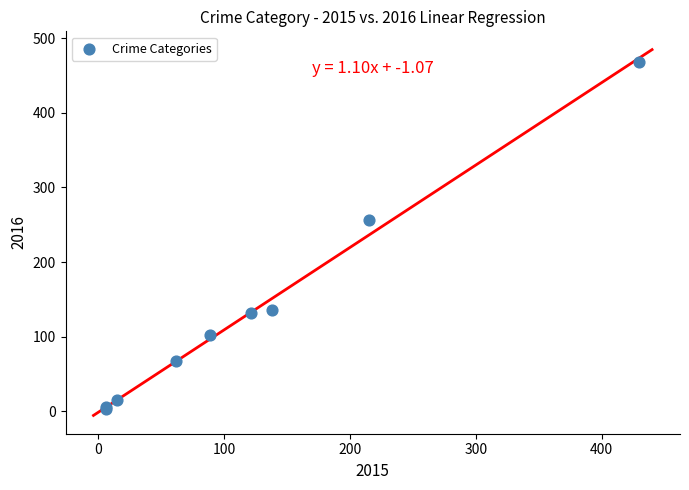

What Y value in the scatter plot is closest to 235?

256